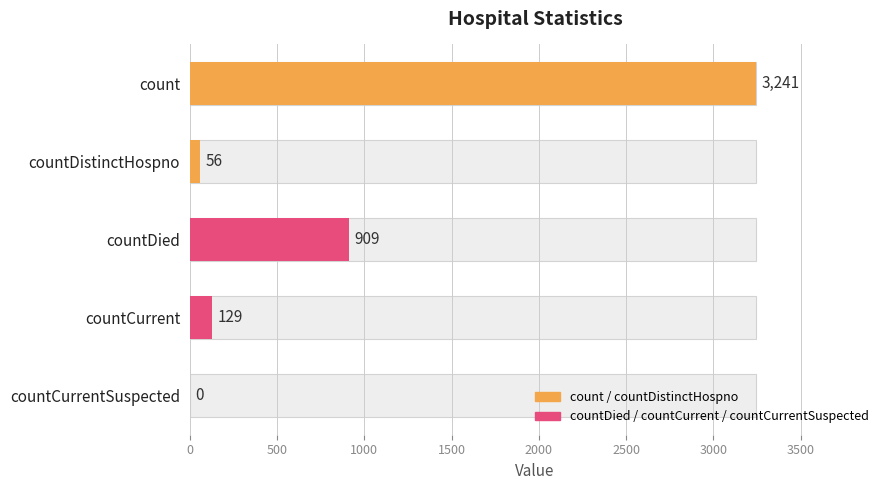

The value at countDied is 540. True or false?

False